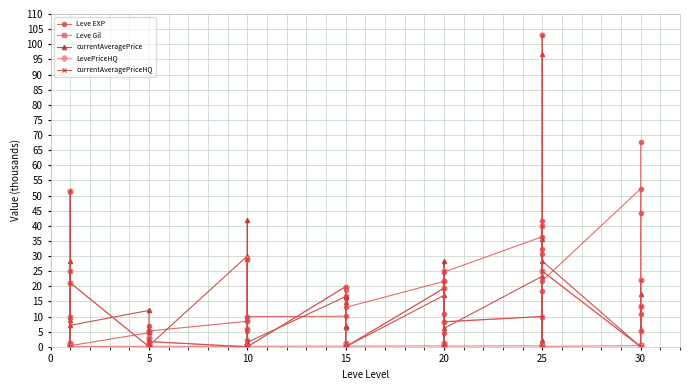

How many Leve Gil values are between 0 and 1?

40